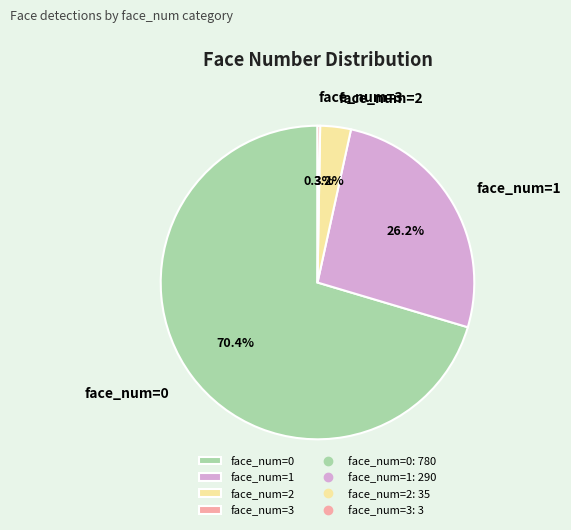

Which category has the biggest portion of the pie?

face_num=0